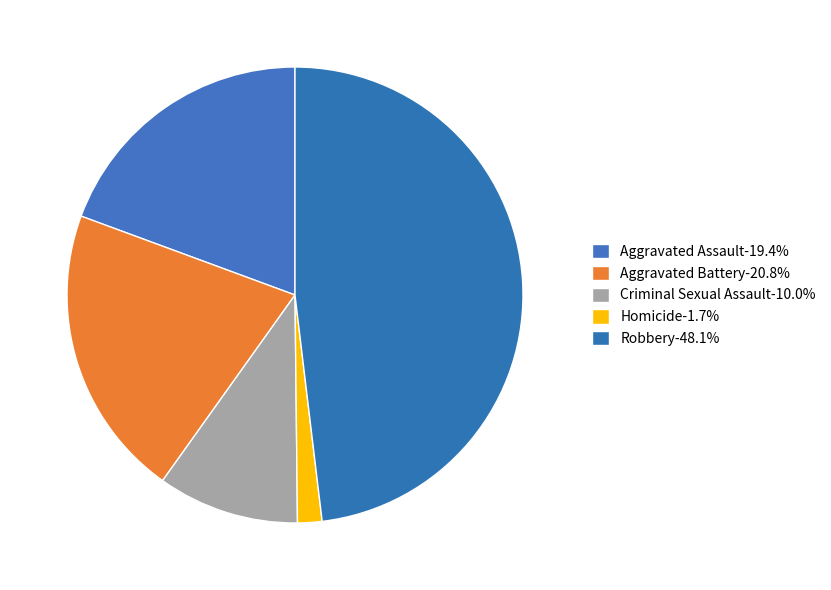

Is the sum of Homicide and Aggravated Battery greater than half?

No